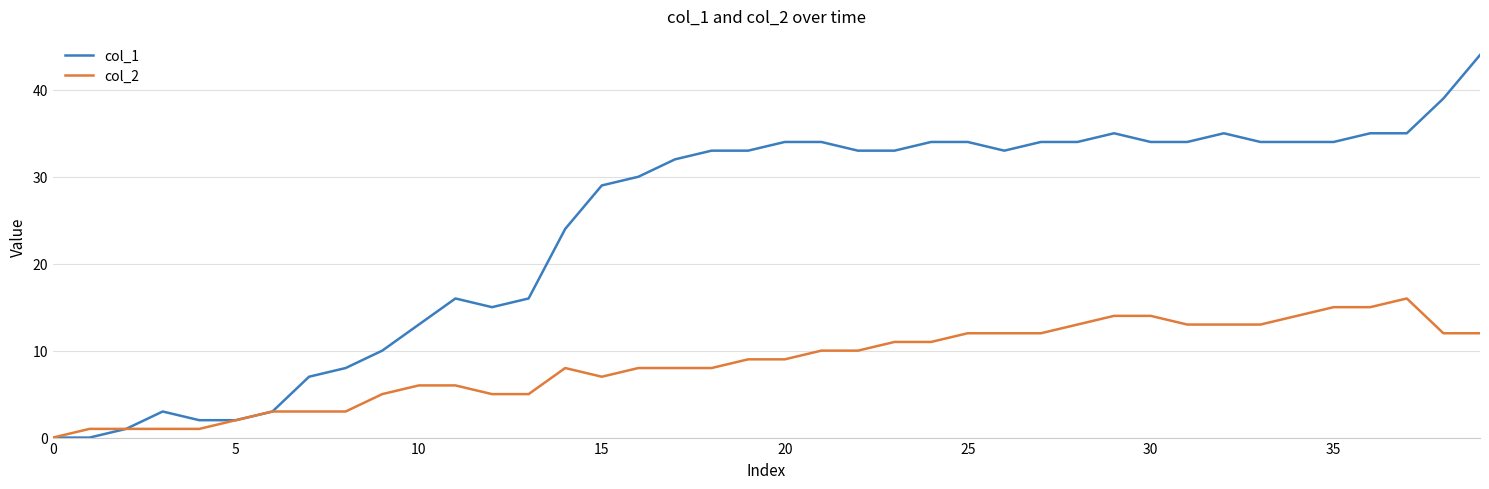

Which series has the largest total across all categories?

col_1